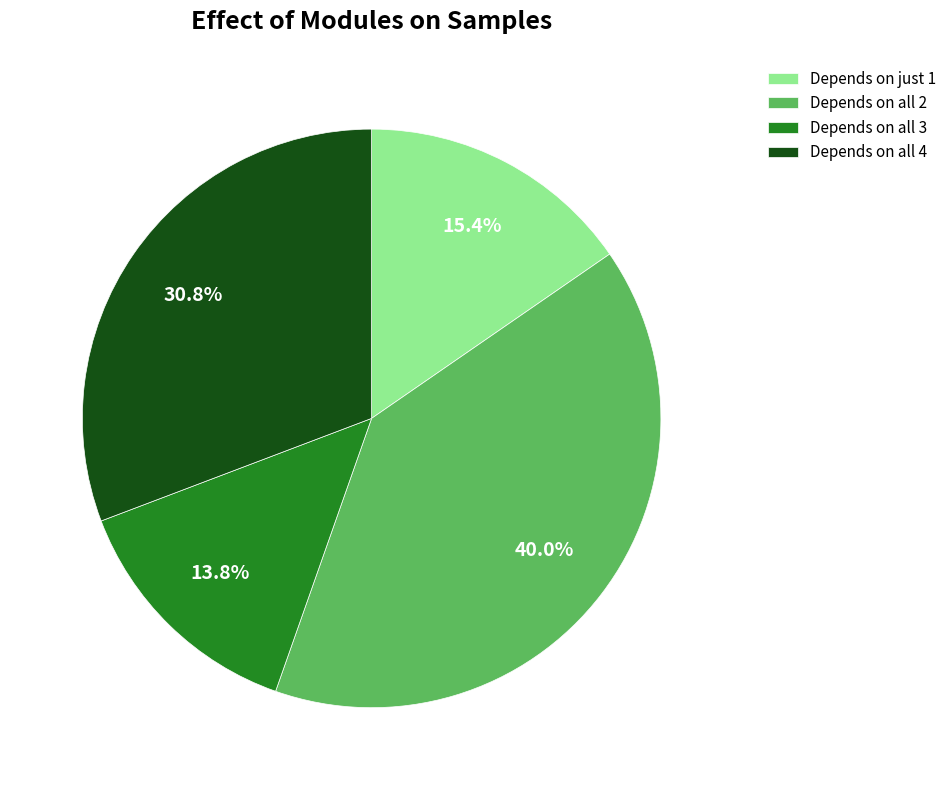

Which has a higher value, Depends on all 3 or Depends on just 1?

Depends on just 1